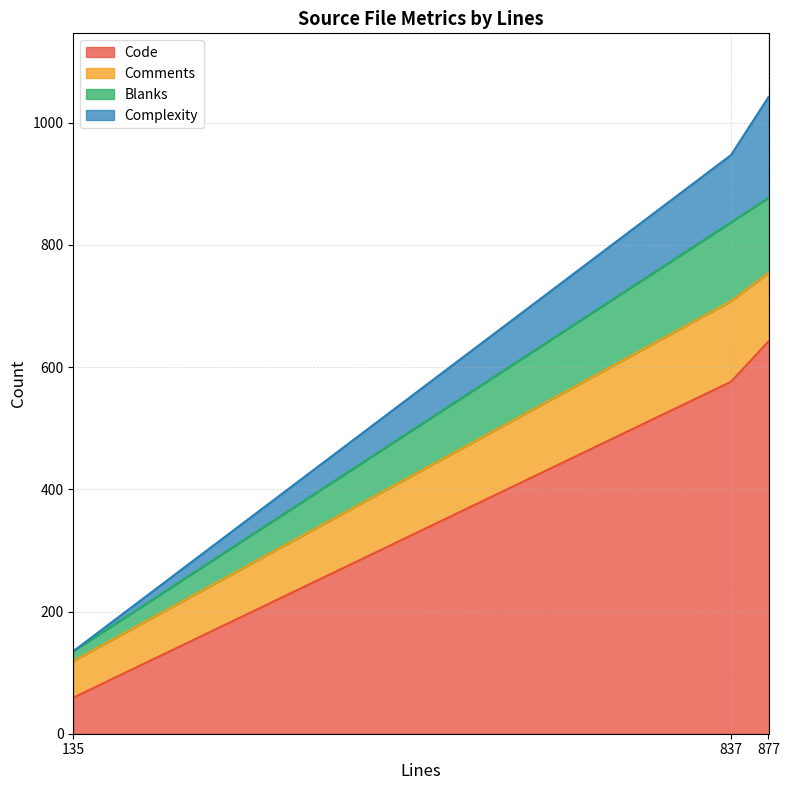

Is it true that Code equals 1060 at 877?

False